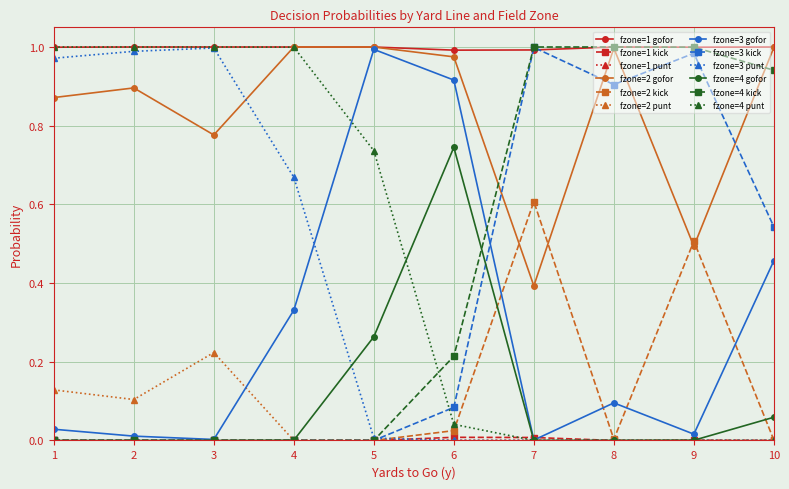

True or false: fzone=2 gofor has a value of 0.2 at 9.

False